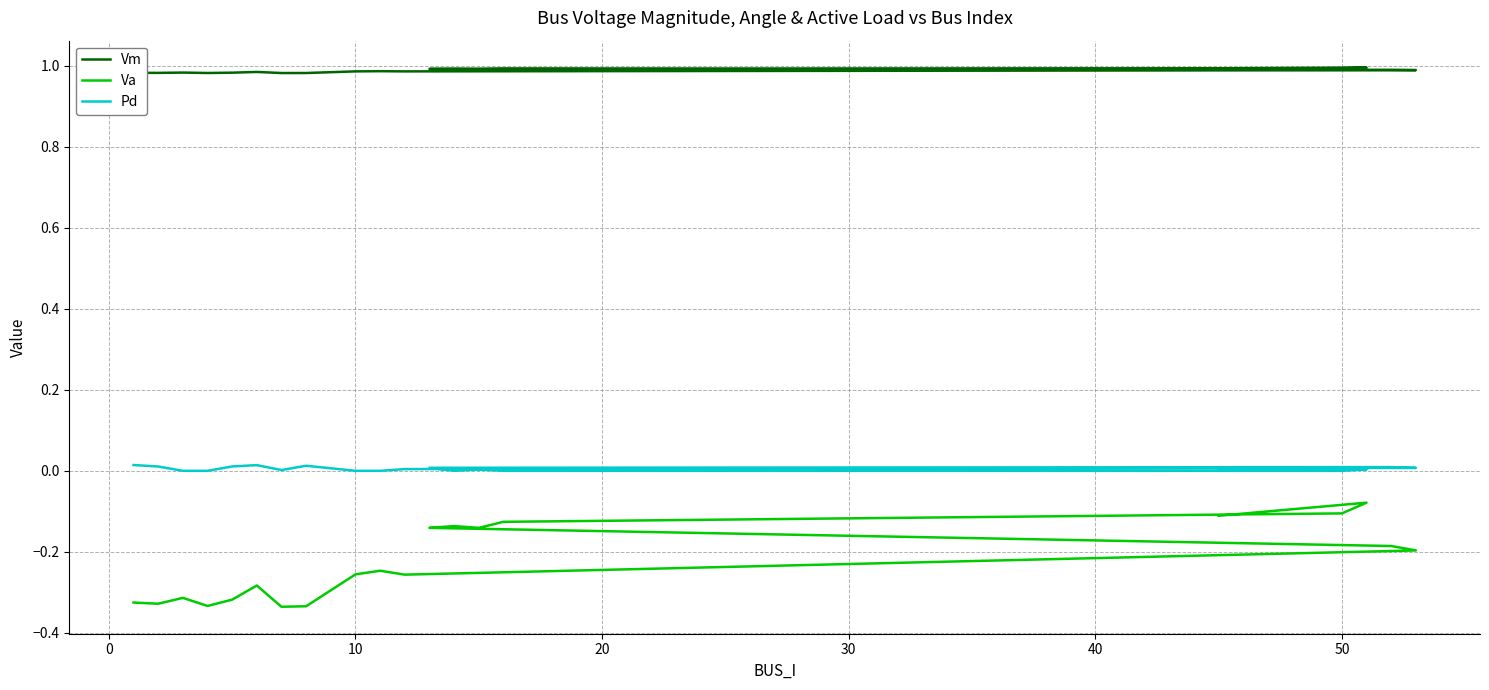

Rank the series at 30 from lowest to highest value.

Va, Pd, Vm